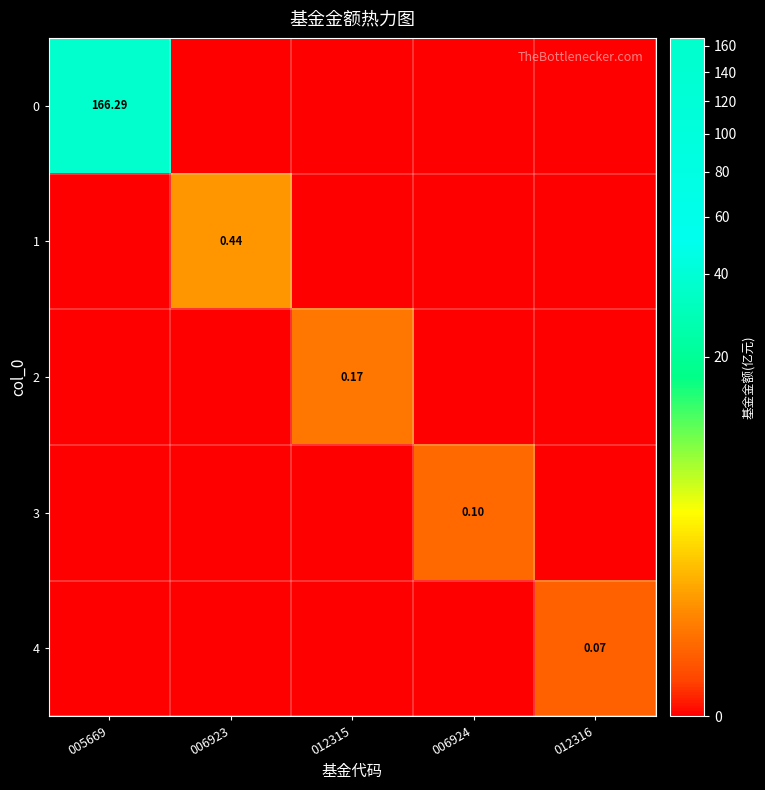

What is the difference between the maximum and minimum values in the row_2 series?

0.2